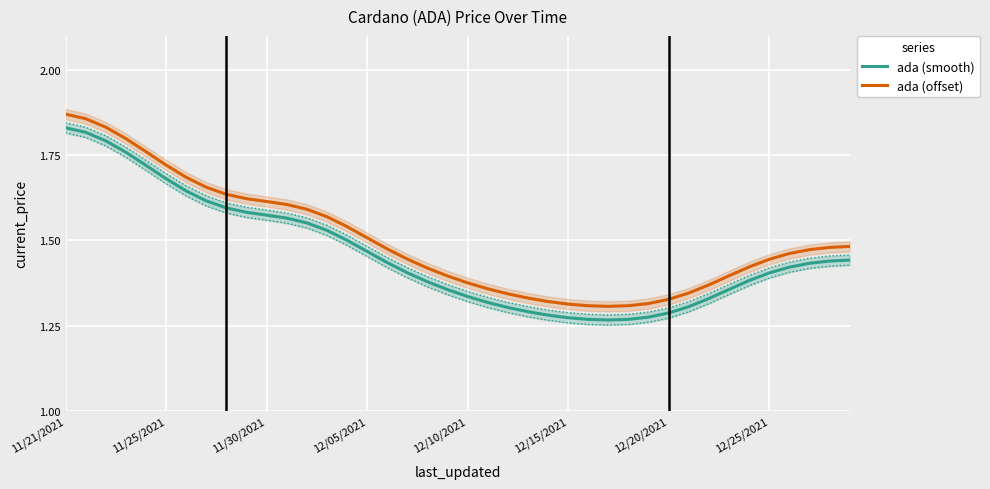

True or false: ada (offset) and ada (smooth) intersect in this chart.

False